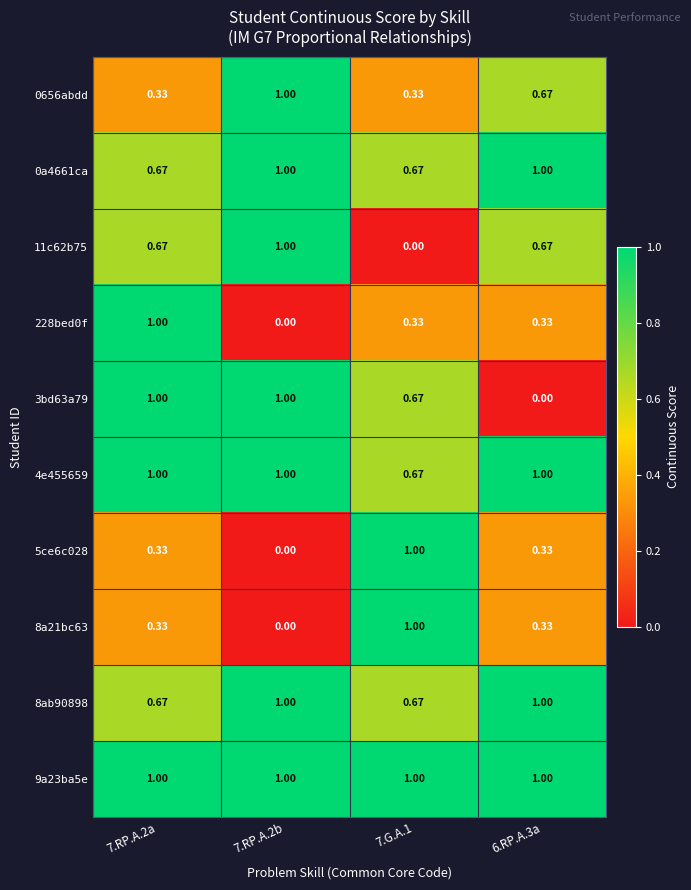

Is the value of 228bed0f at 7.RP.A.2b greater than the value of 9a23ba5e at 7.RP.A.2a?

No